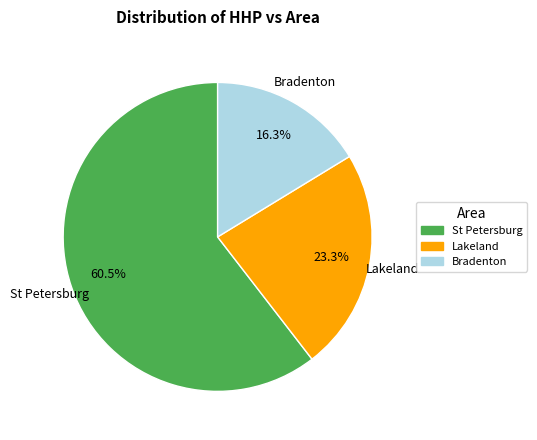

Do Bradenton and St Petersburg together represent more than half of the pie?

Yes